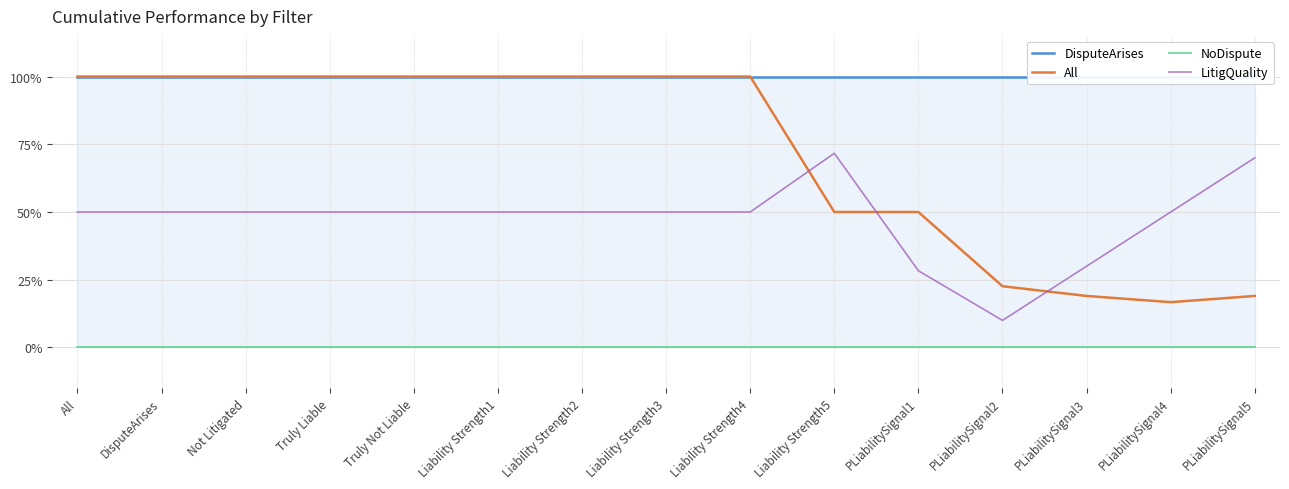

What is the spread (max minus min) of values at PLiabilitySignal3?

1.0